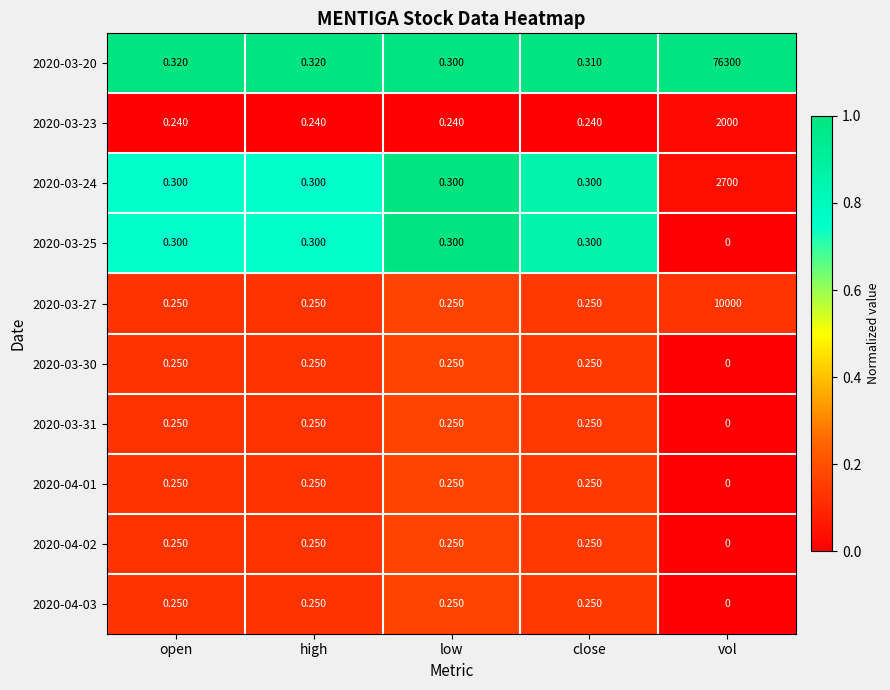

Which category has the lowest value in the 2020-04-03 series?

vol